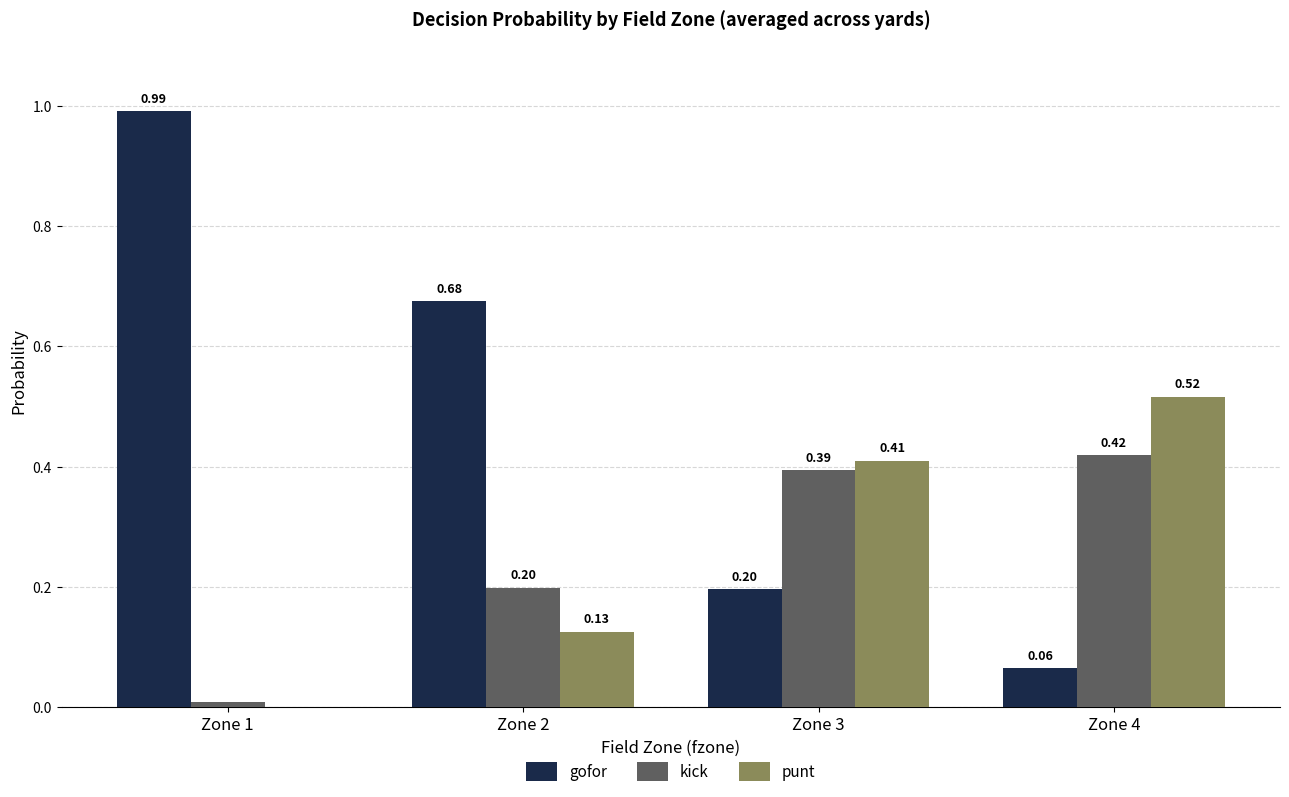

What are all the series names shown in the legend?

gofor, kick, punt